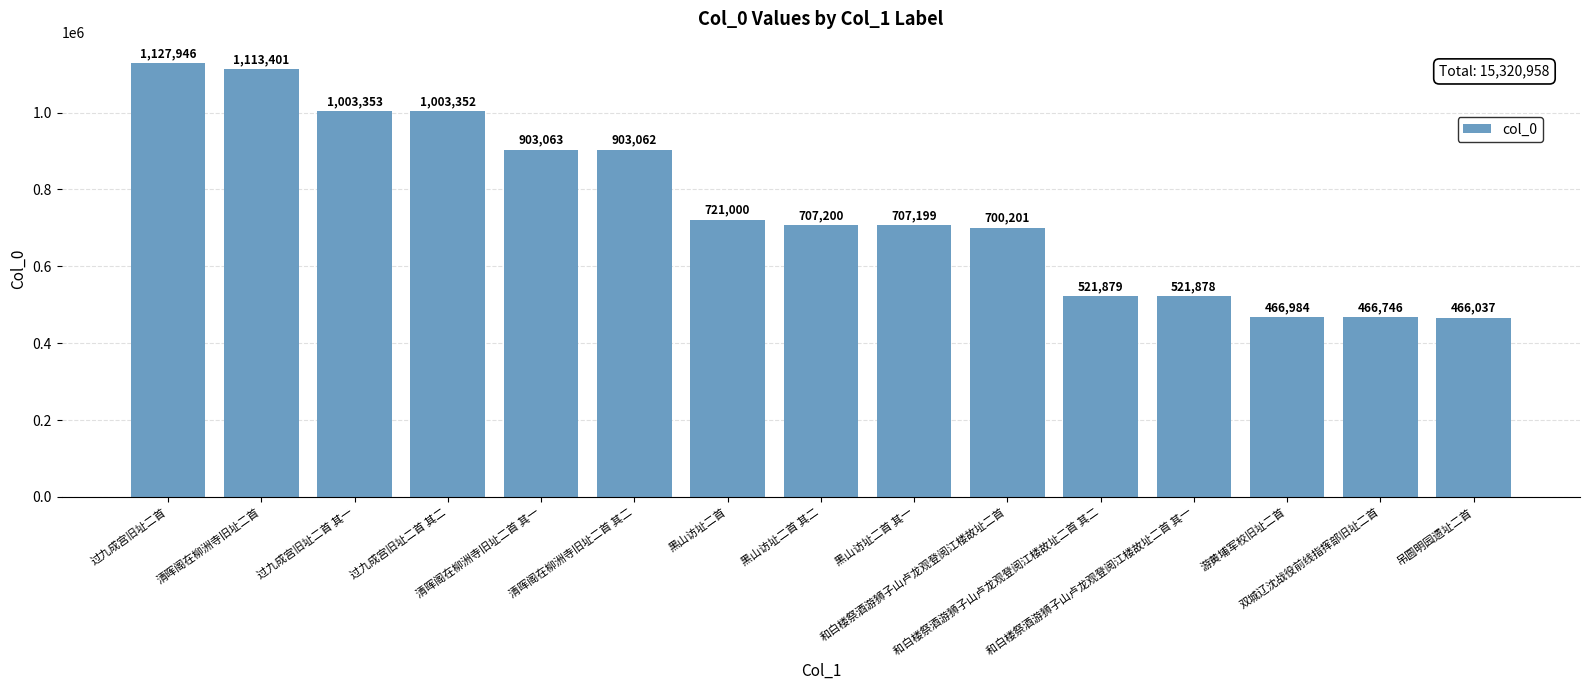

List the labels in order of value, largest first.

过九成宫旧址二首, 清晖阁在柳洲寺旧址二首, 过九成宫旧址二首 其一, 过九成宫旧址二首 其二, 清晖阁在柳洲寺旧址二首 其一, 清晖阁在柳洲寺旧址二首 其二, 黑山访址二首, 黑山访址二首 其二, 黑山访址二首 其一, 和白楼祭酒游狮子山卢龙观登阅江楼故址二首, 和白楼祭酒游狮子山卢龙观登阅江楼故址二首 其二, 和白楼祭酒游狮子山卢龙观登阅江楼故址二首 其一, 游黄埔军校旧址二首, 双城辽沈战役前线指挥部旧址二首, 吊圆明园遗址二首